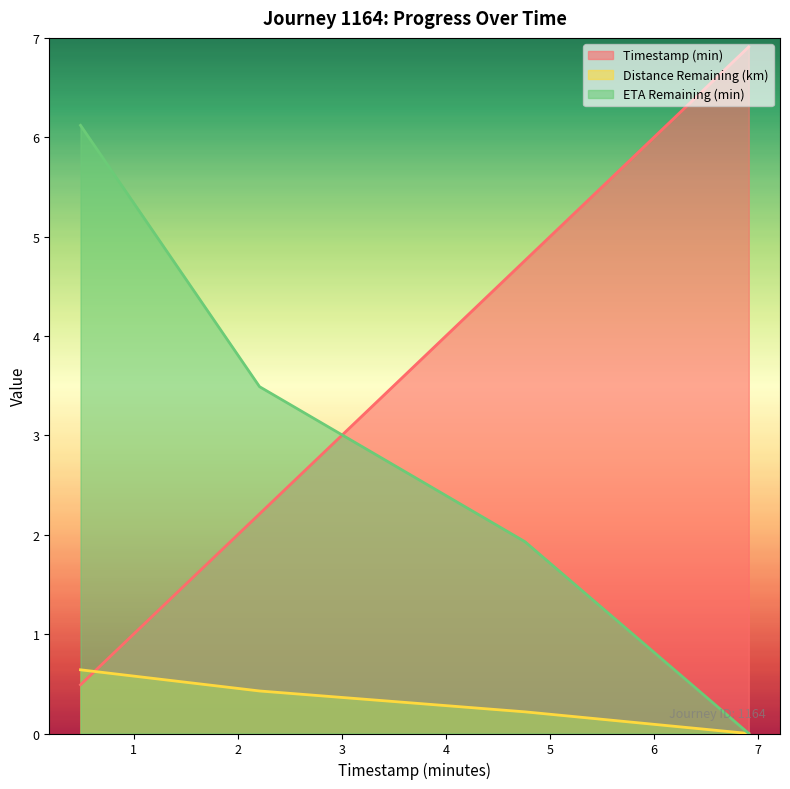

After their last crossing, which series has the higher values: timestamp_minutes or distance_remaining_km?

timestamp_minutes